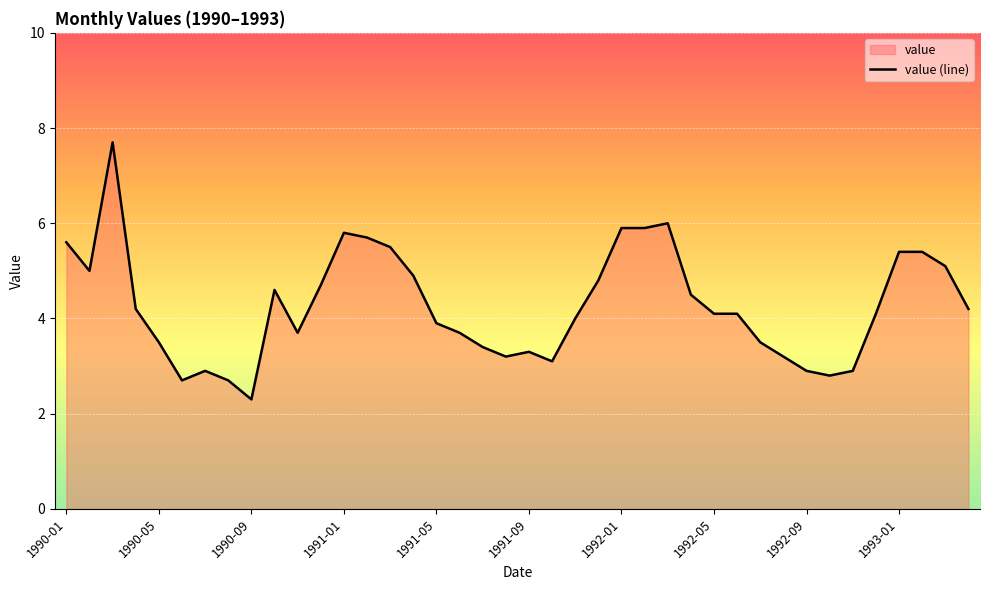

What is the difference between the maximum and minimum values?

5.4